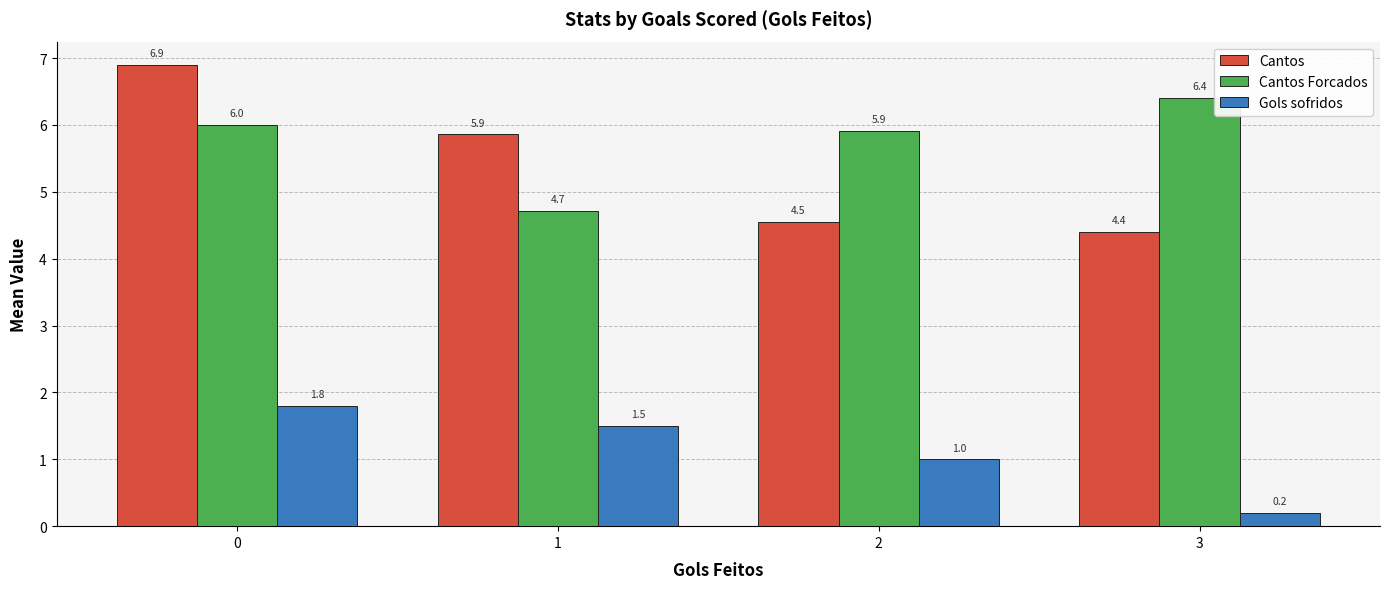

How many groups of bars are there?

4